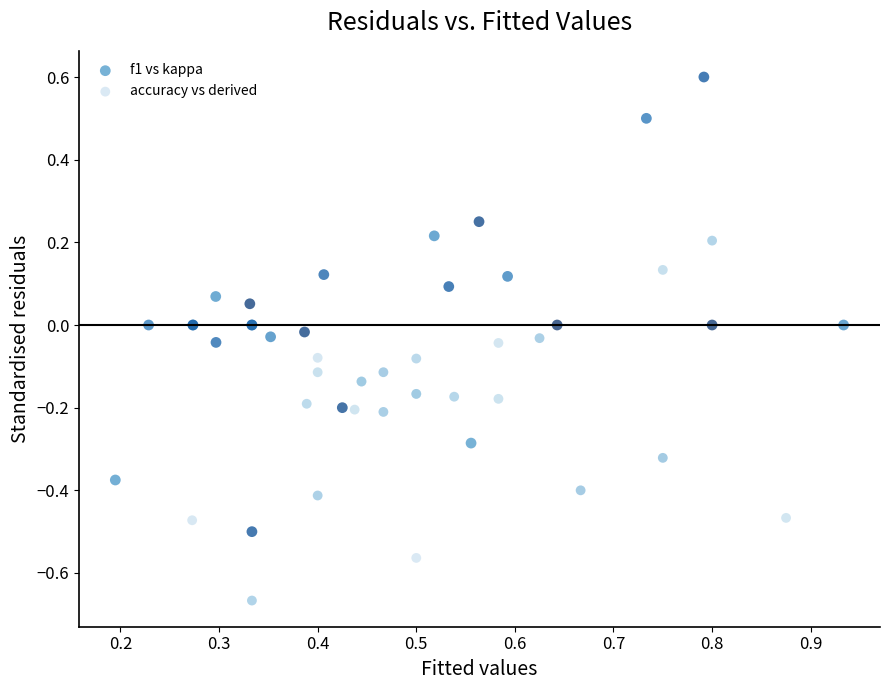

Which series reaches the minimum Y coordinate?

accuracy vs derived